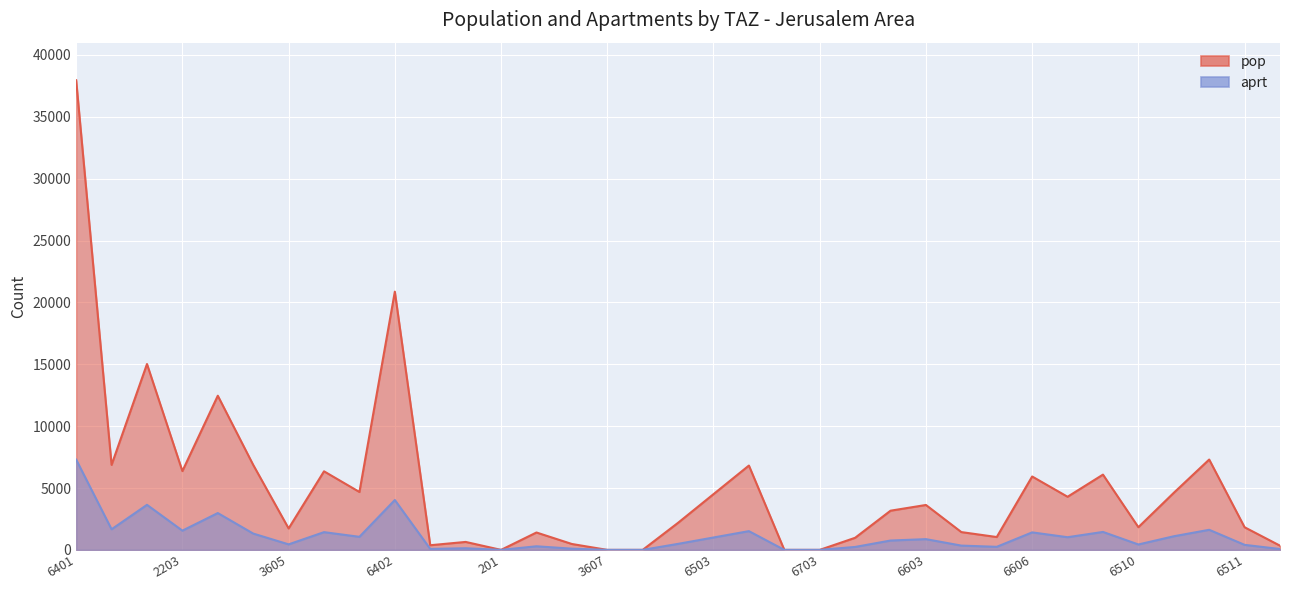

True or false: pop and aprt cross at least once.

False